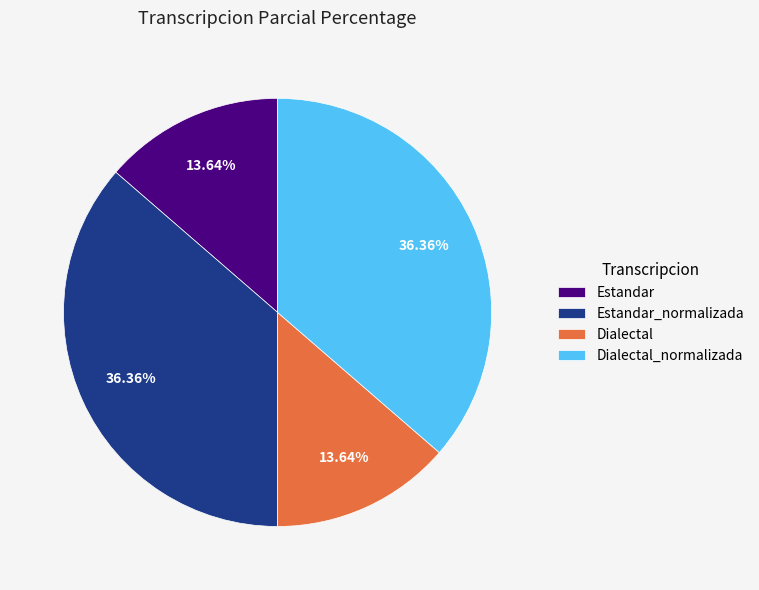

Is it true that Dialectal_normalizada is 50% of the pie?

False